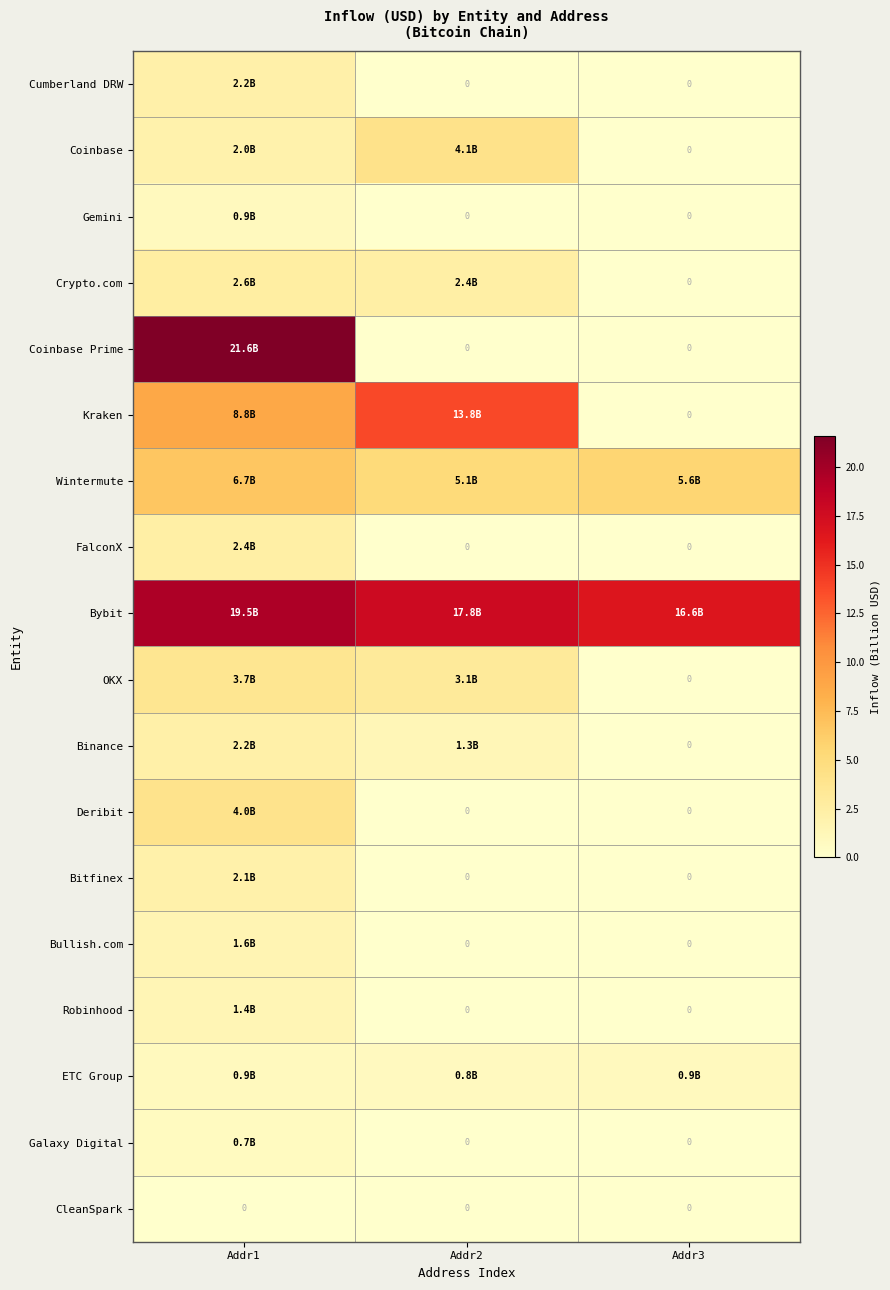

List the labels in order of CleanSpark value, smallest first.

Addr1, Addr2, Addr3